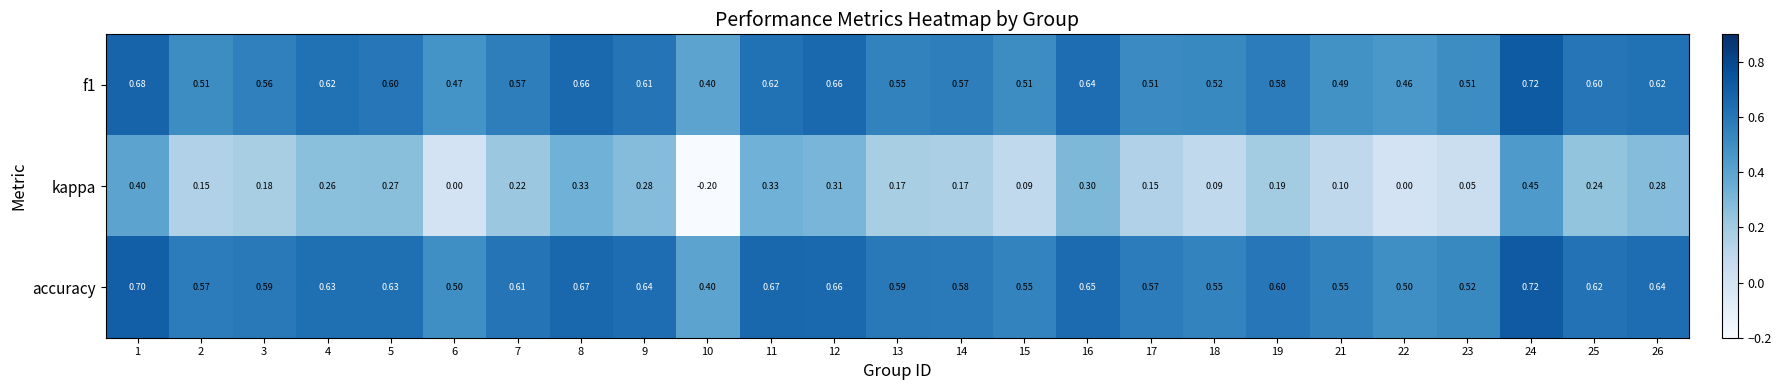

Is the value of accuracy at 16 greater than the value of f1 at 9?

Yes